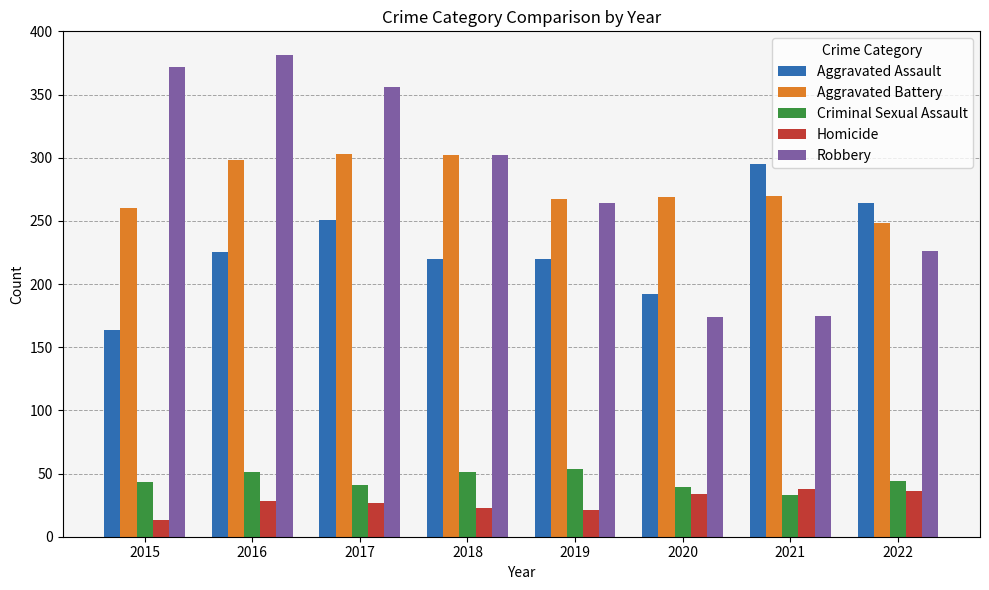

What is the difference between the maximum and minimum values in the Robbery series?

207